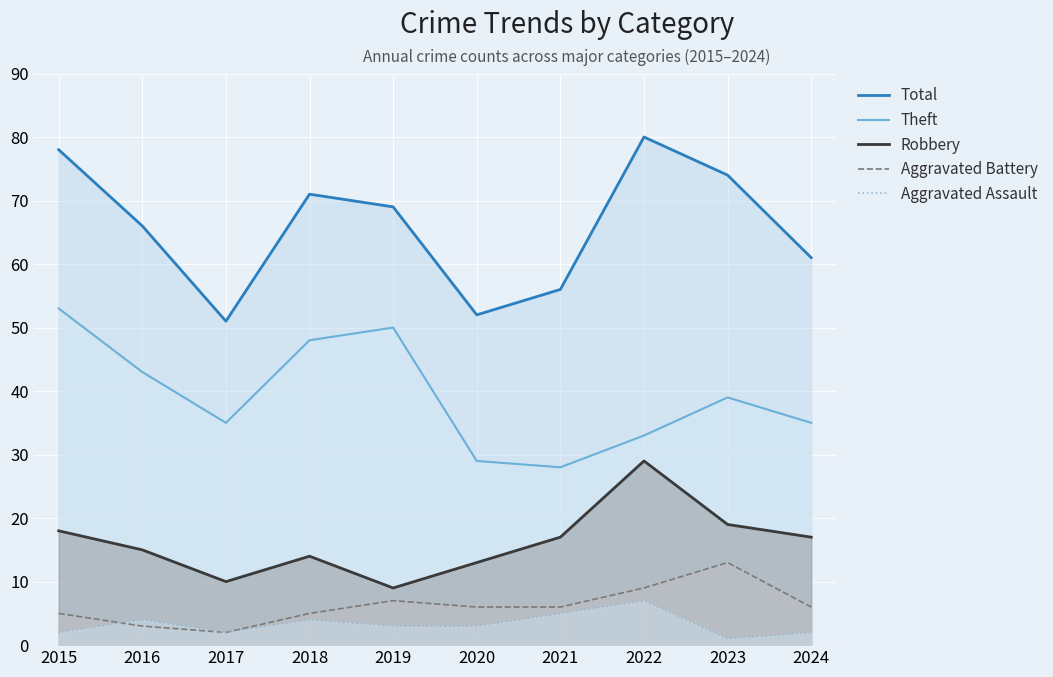

List the series in order of their peak value, highest first.

Total, Theft, Robbery, Aggravated Battery, Aggravated Assault